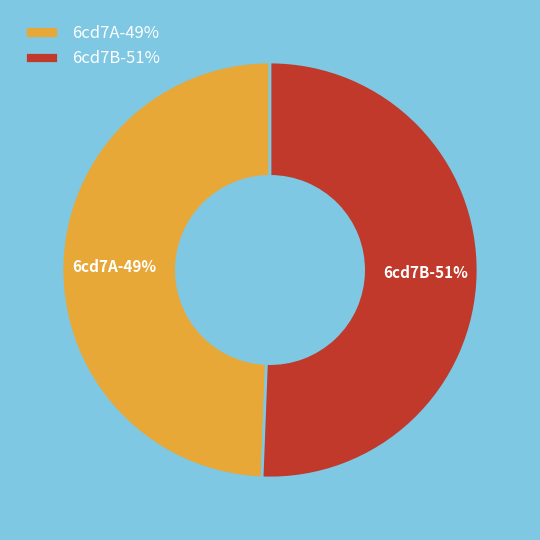

How many segments does this pie chart have?

2